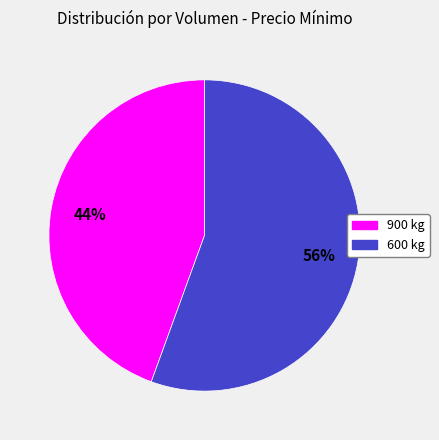

Which category accounts for the majority?

600 kg